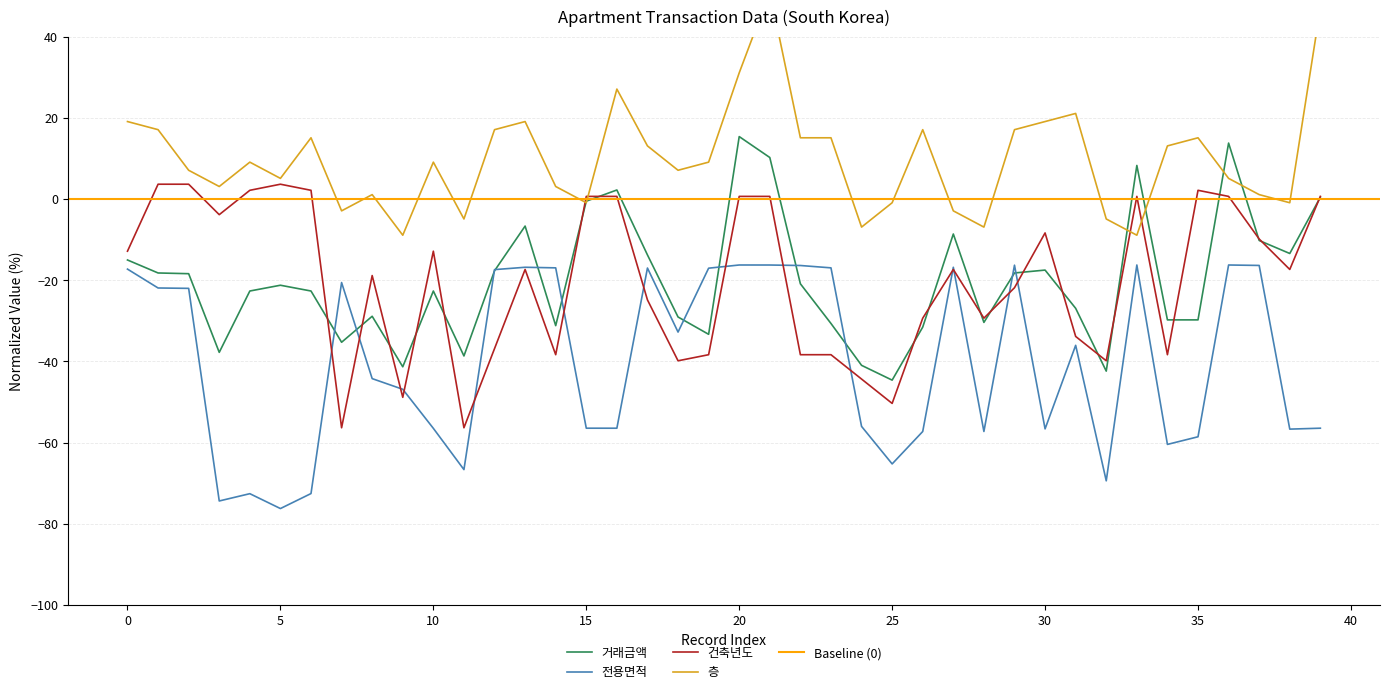

What is the spread (max minus min) of values at 29?

38.9